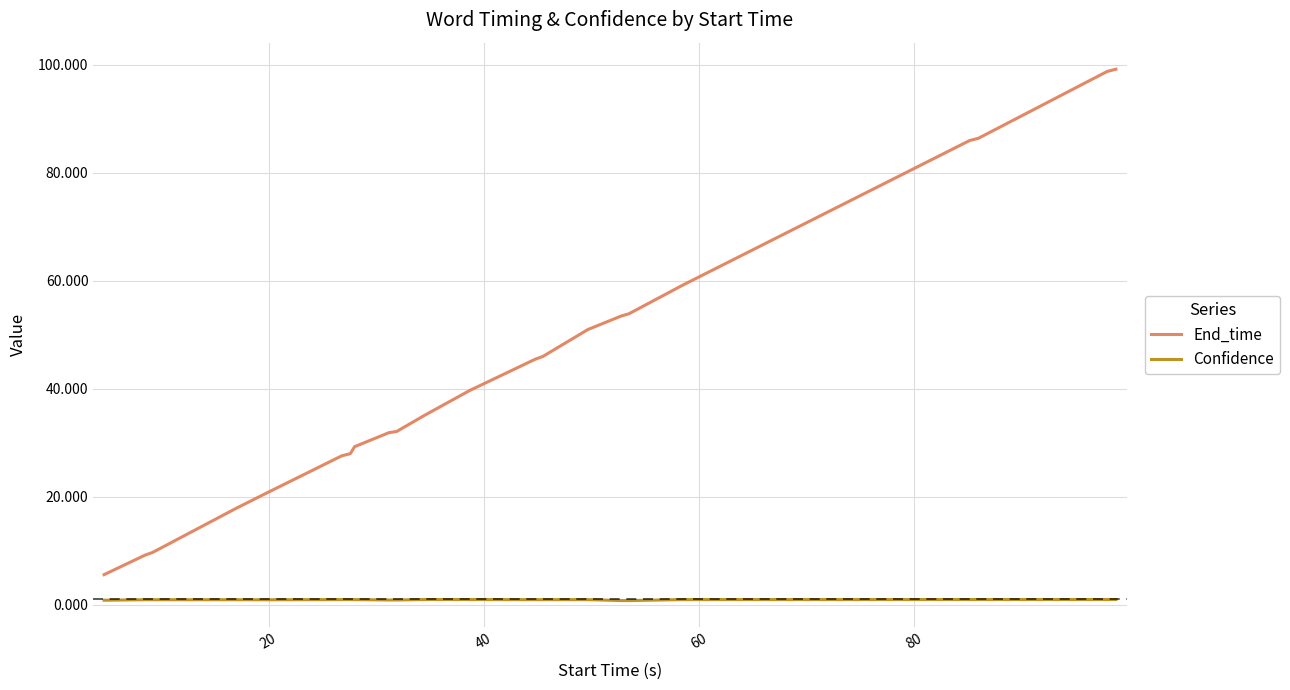

True or false: End_time and Confidence cross at least once.

False